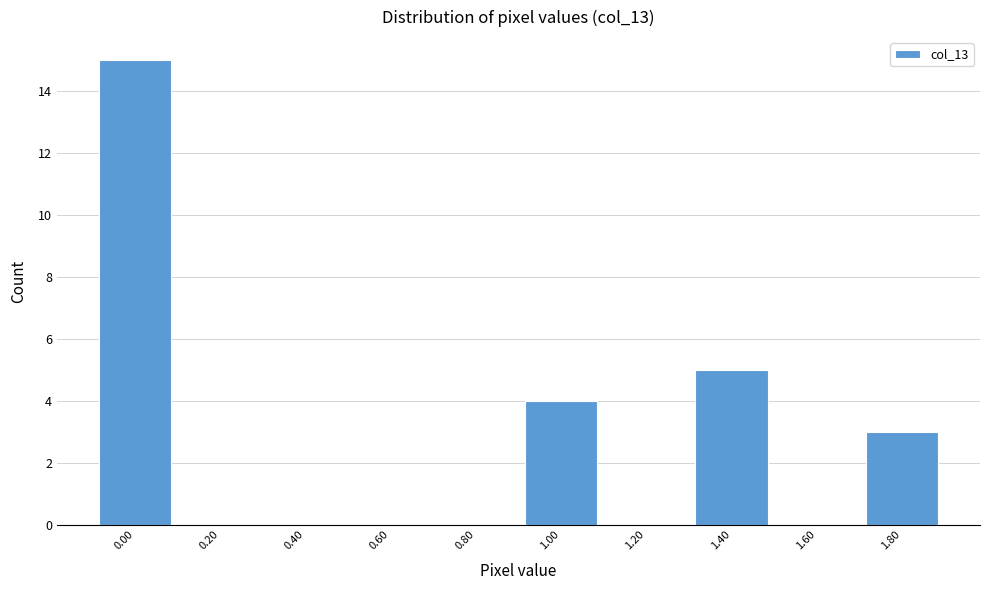

Reading left to right, extract all data points from this chart.

0.00=15	0.20=0	0.40=0	0.60=0	0.80=0	1.00=4	1.20=0	1.40=5	1.60=0	1.80=3